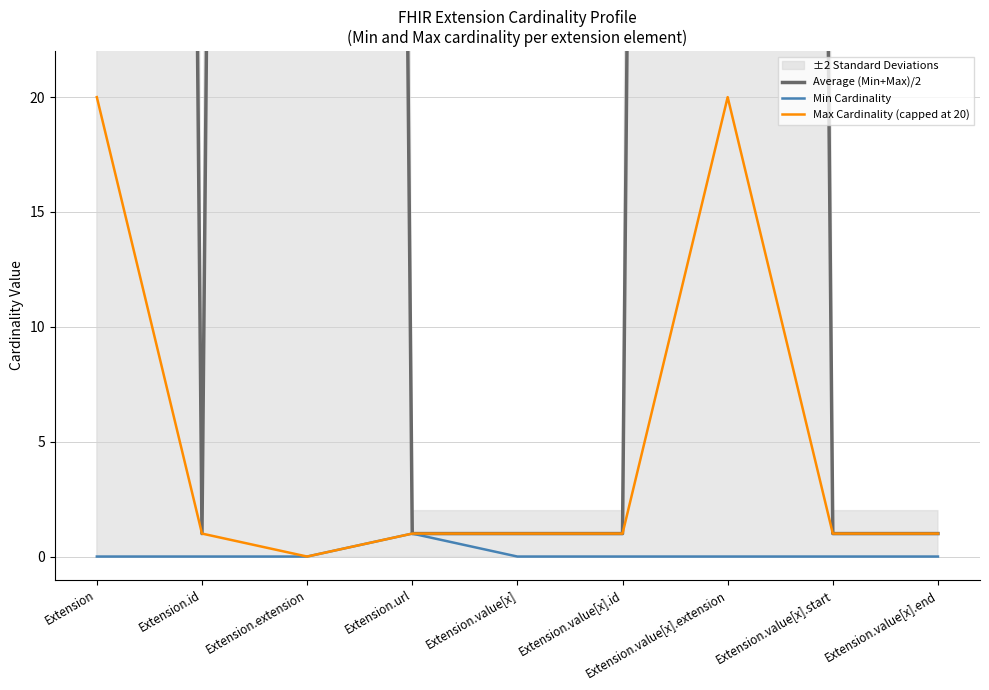

What is the sum of all Max Cardinality (capped at 20) values?

46